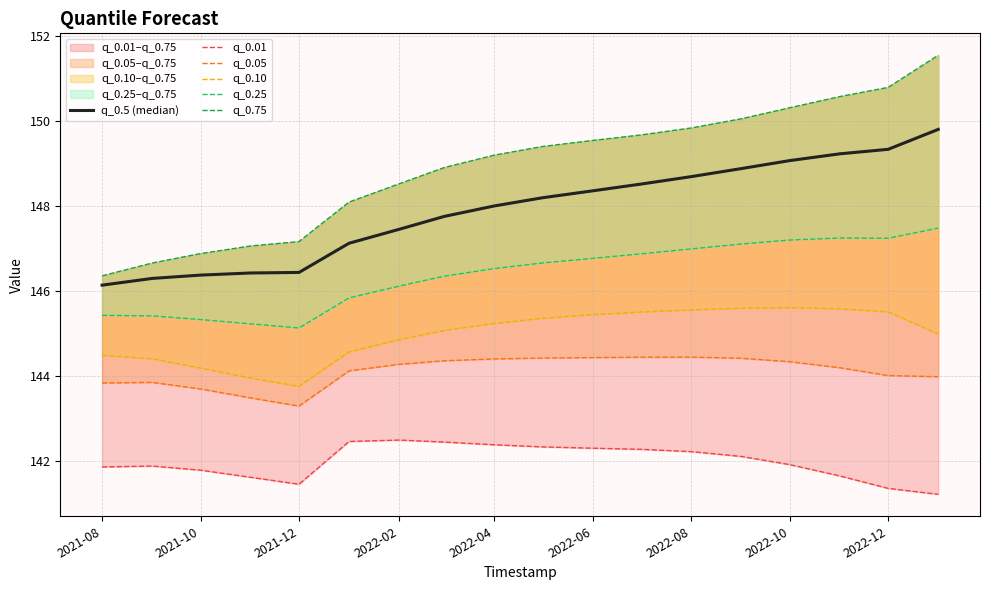

What is the average value of the q_0.01 series?

142.0